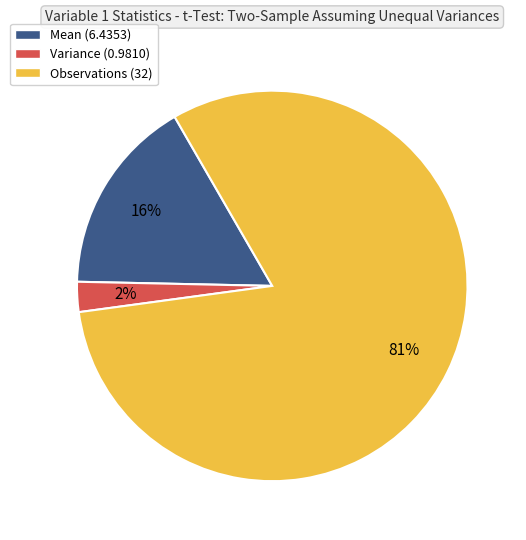

Which category has the smallest portion of the pie?

Variance